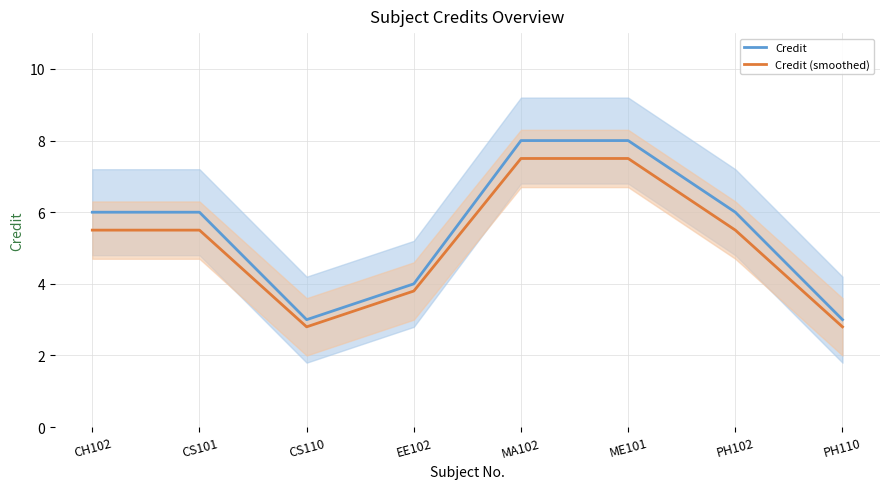

True or false: Credit and Credit (smoothed) intersect in this chart.

False